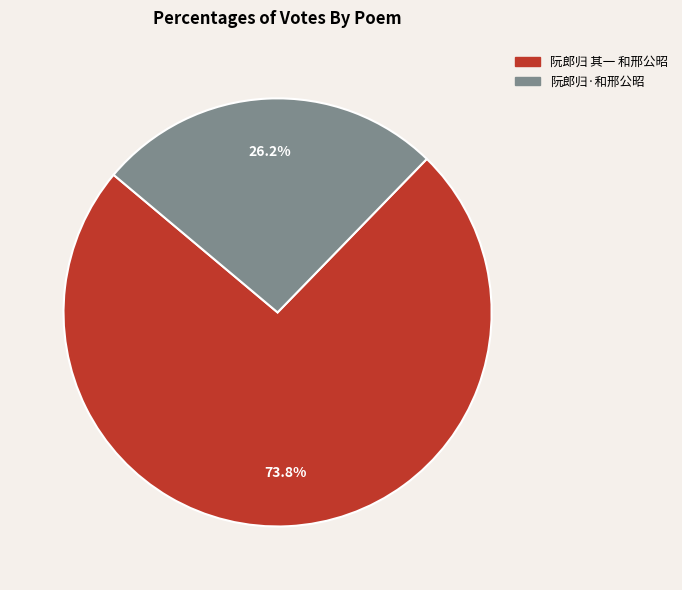

Which slice represents more than half of the pie?

阮郎归 其一 和邢公昭